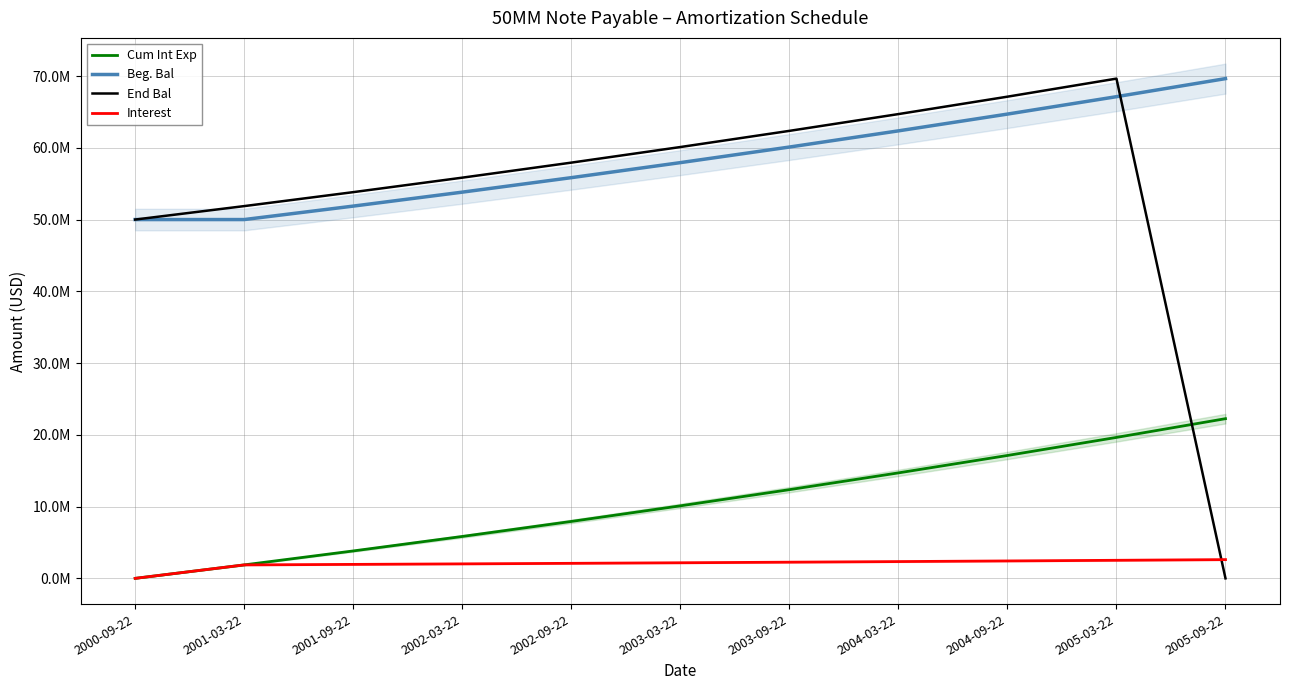

Rank the series by their maximum value, from lowest to highest.

Interest, Cum Int Exp, Beg. Bal, End Bal